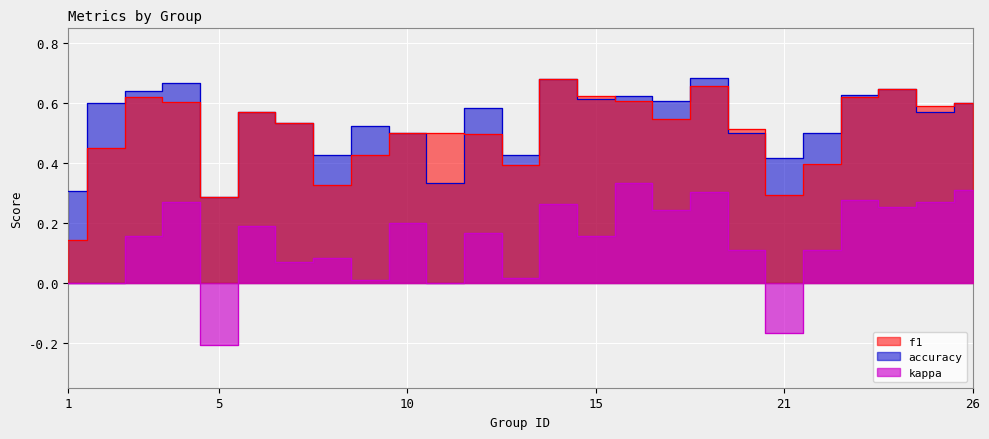

At 3, list the series in order from largest to smallest.

accuracy, f1, kappa